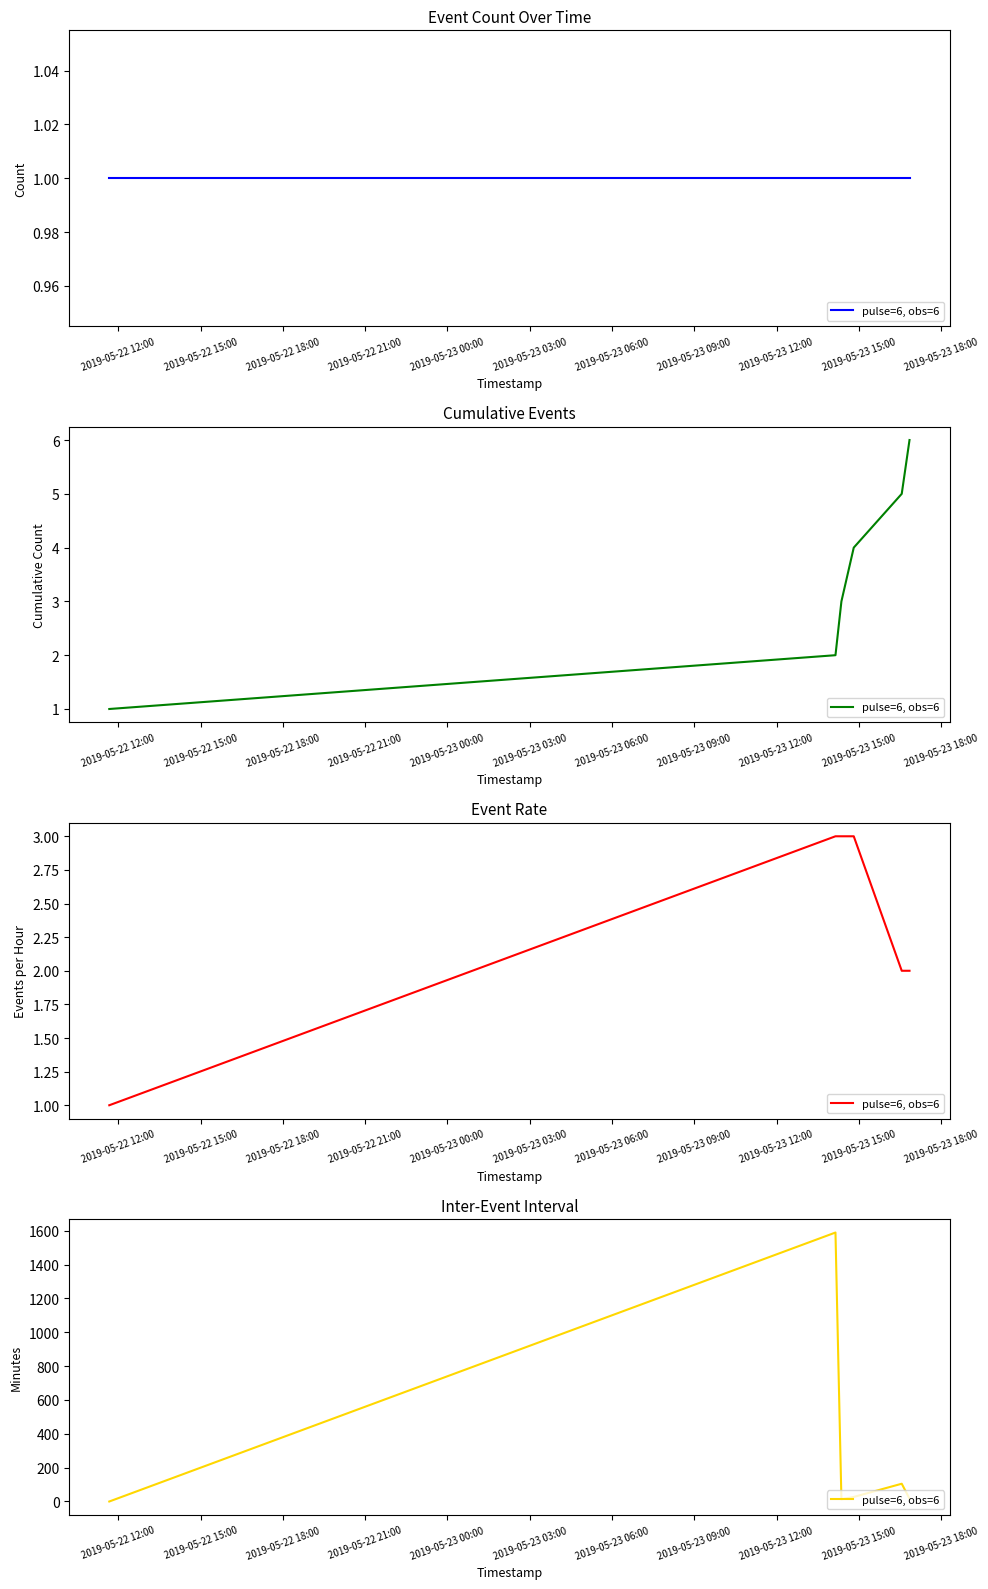

Does the chart display data point markers on the line(s)?

No